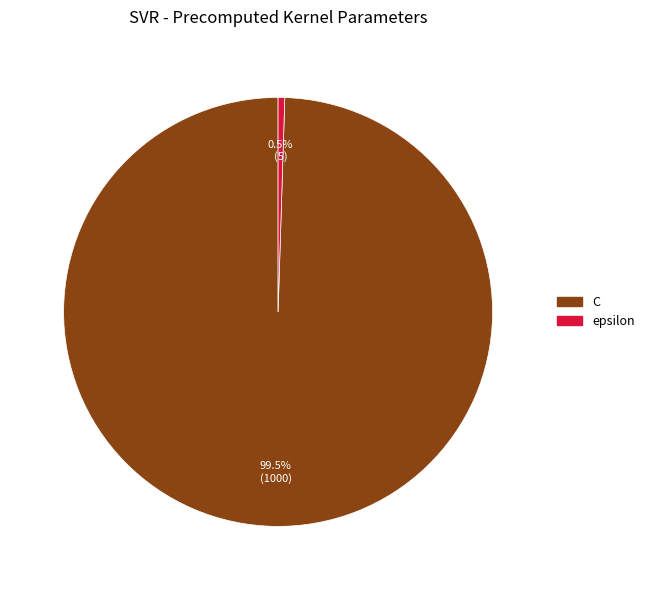

Is there a majority slice in this chart?

Yes